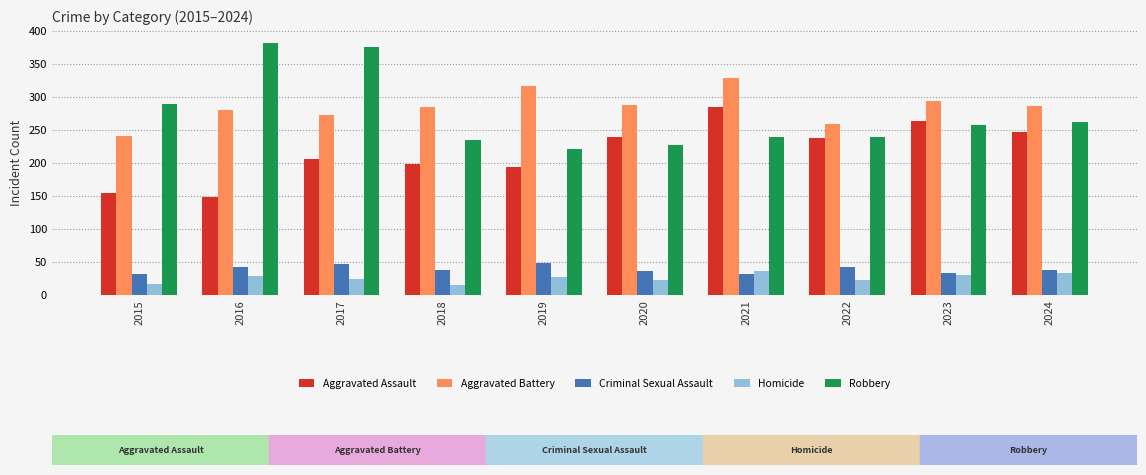

List the series in order of their peak value, lowest first.

Homicide, Criminal Sexual Assault, Aggravated Assault, Aggravated Battery, Robbery